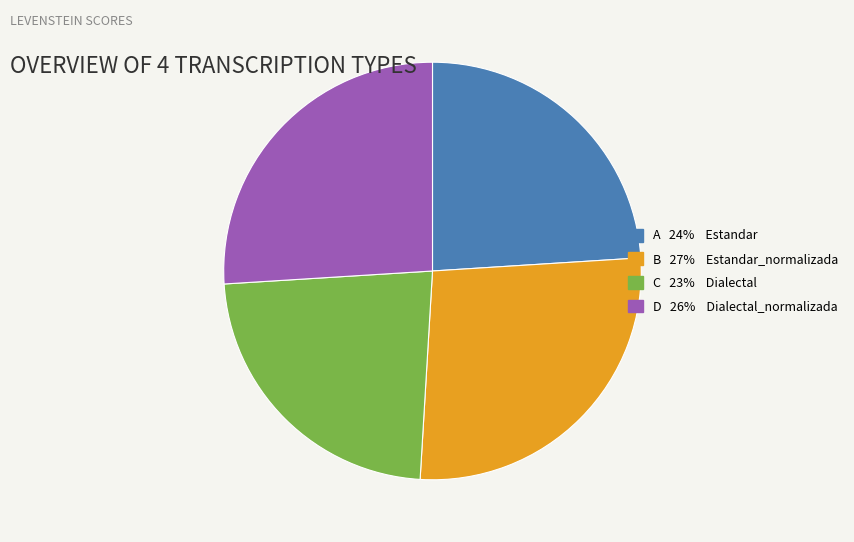

Combined, do B 27% Estandar_normalizada and D 26% Dialectal_normalizada account for over 50%?

Yes